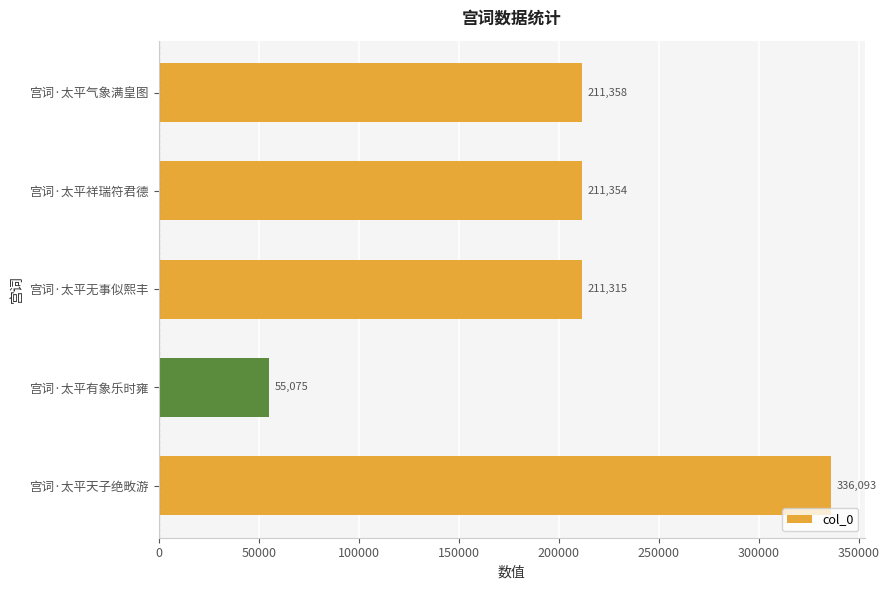

List the labels in order of value, smallest first.

宫词·太平有象乐时雍, 宫词·太平无事似熙丰, 宫词·太平祥瑞符君德, 宫词·太平气象满皇图, 宫词·太平天子绝畋游